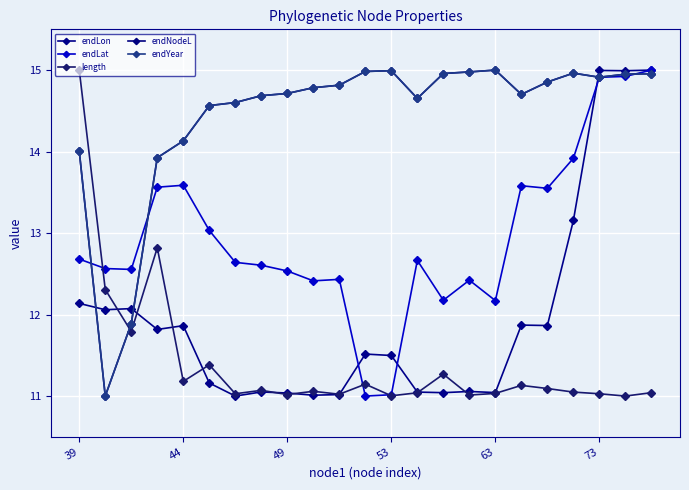

Does the chart have visible grid lines?

Yes